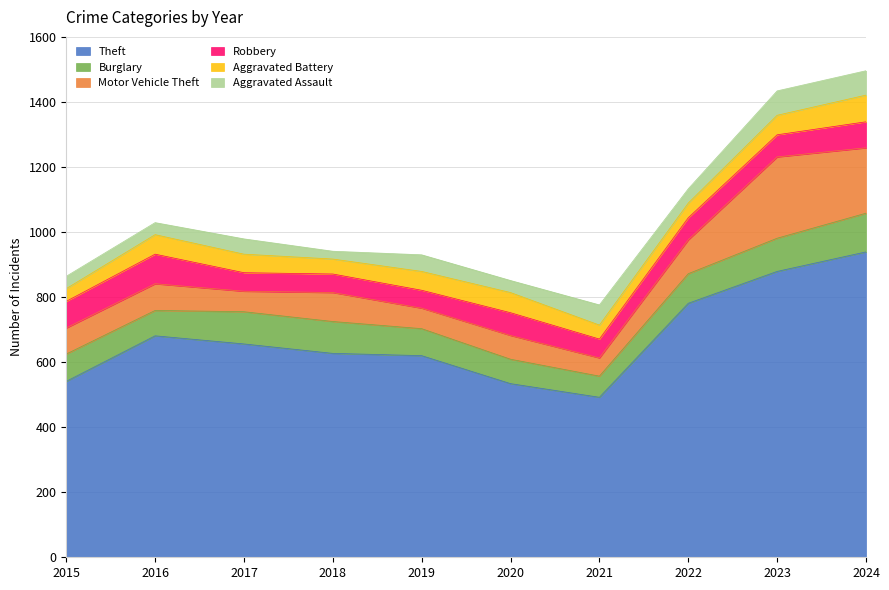

Is it true that Aggravated Assault equals 47 at 2017?

True